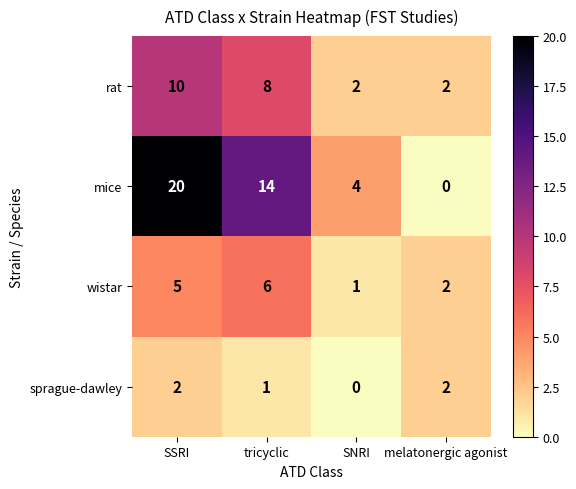

What is the approximate value of mice at tricyclic, to the nearest 5?

15